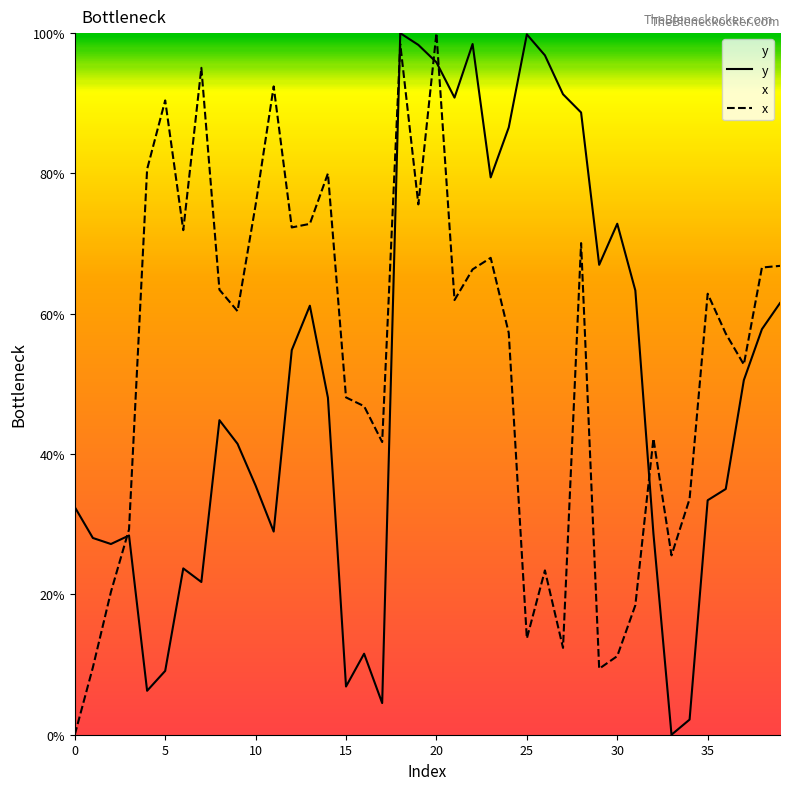

What is the difference between the x values at 30 and 25?

2.5